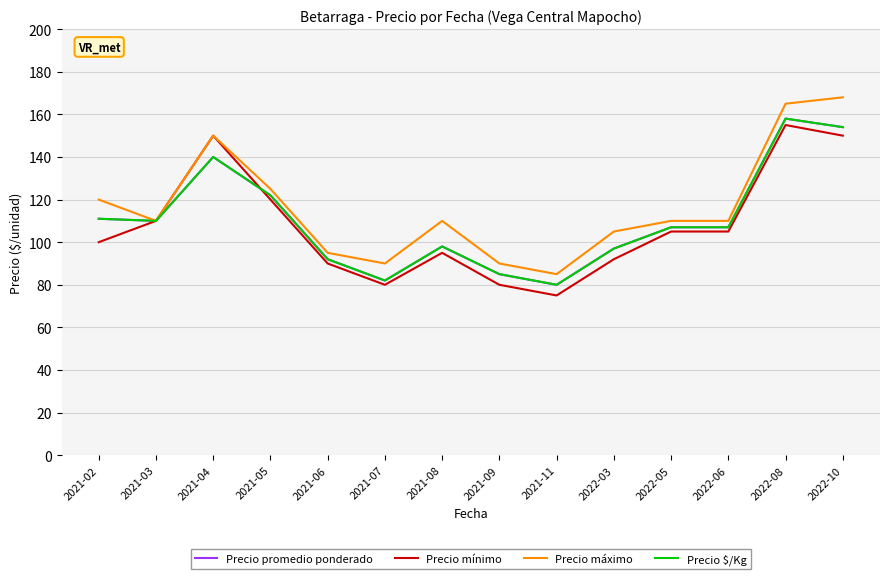

True or false: Precio promedio ponderado has a value of 247 at 2022-10.

False